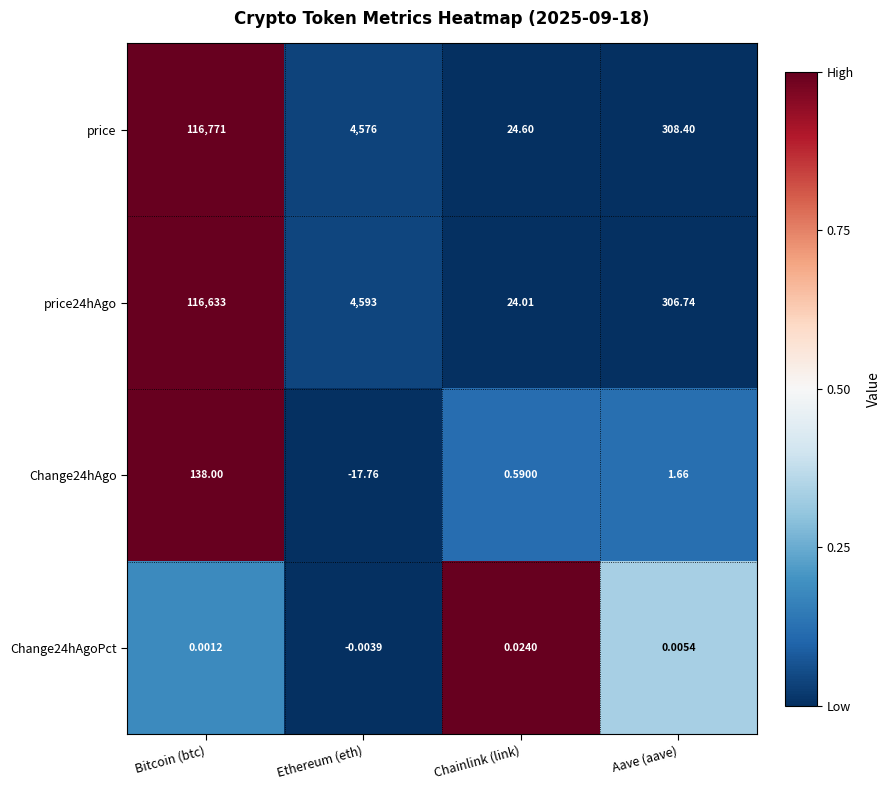

Is the value of Change24hAgo at Chainlink (link) greater than the value of price at Aave (aave)?

No